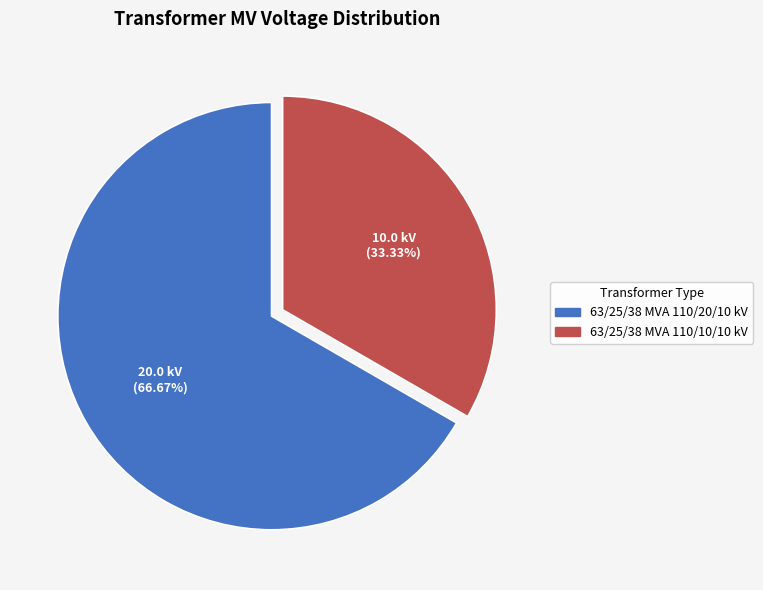

What portion of the pie excludes 63/25/38 MVA 110/20/10 kV?

33.3%